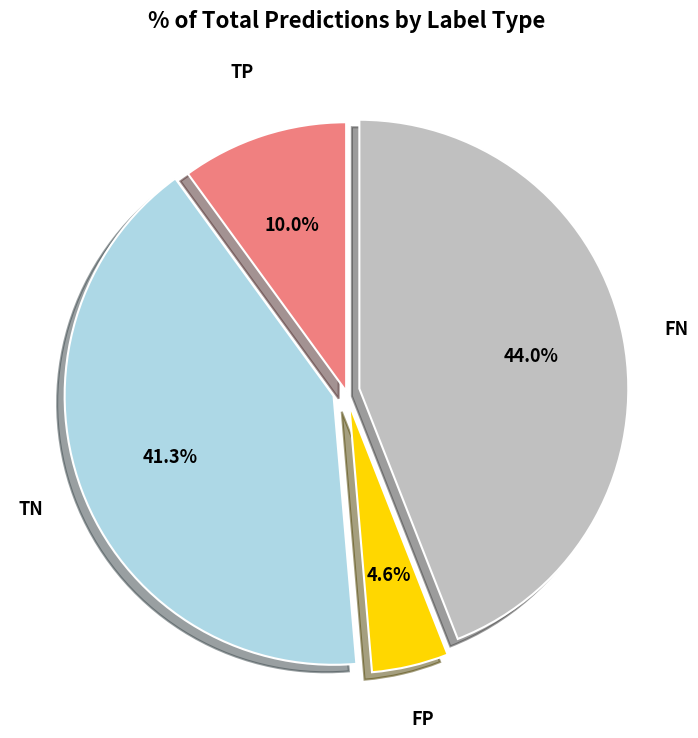

Is there a majority slice in this chart?

No